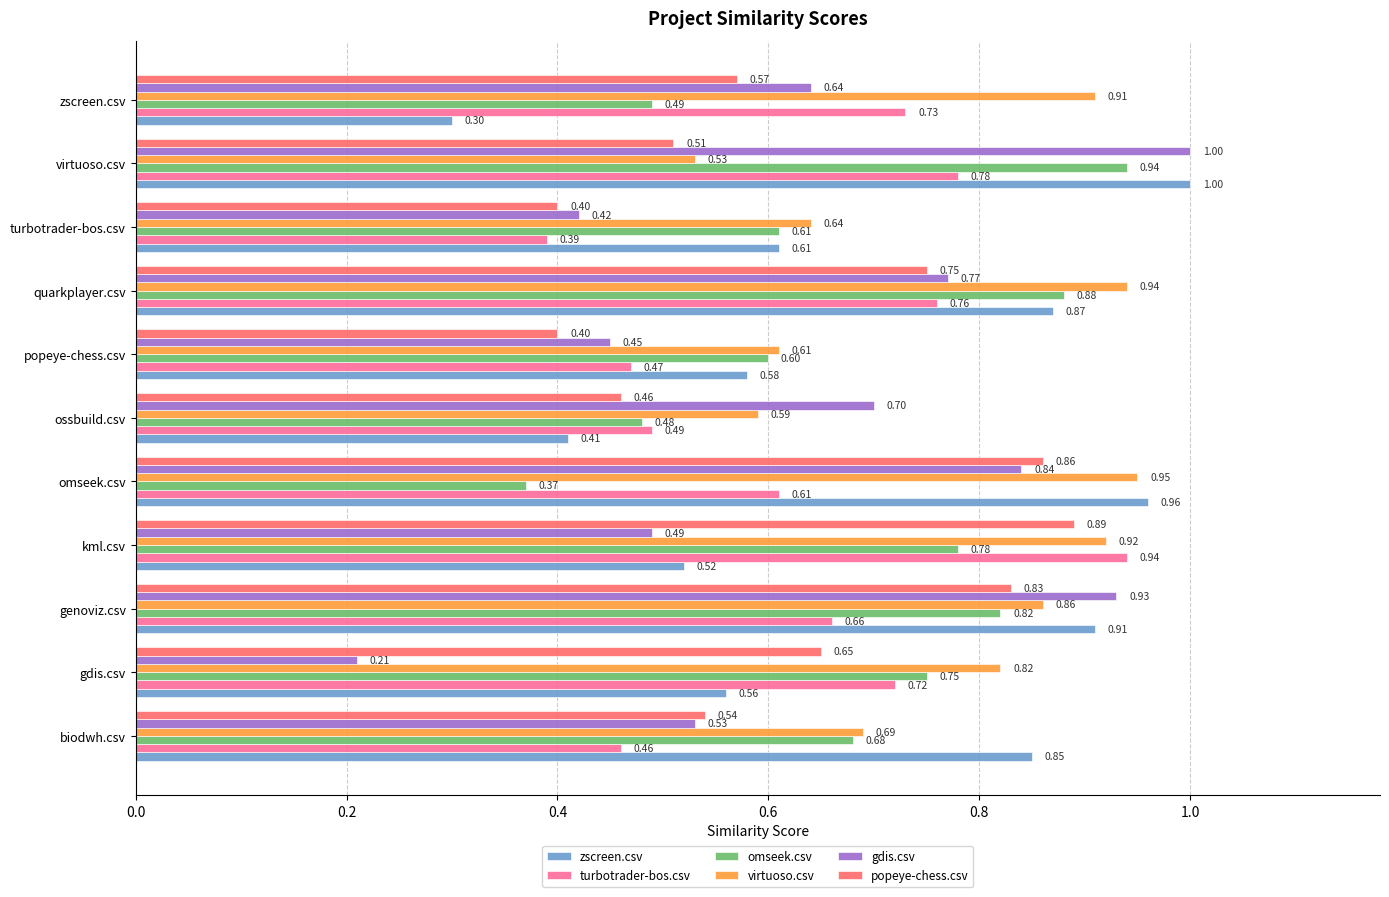

Which series has the largest range (max minus min)?

gdis.csv